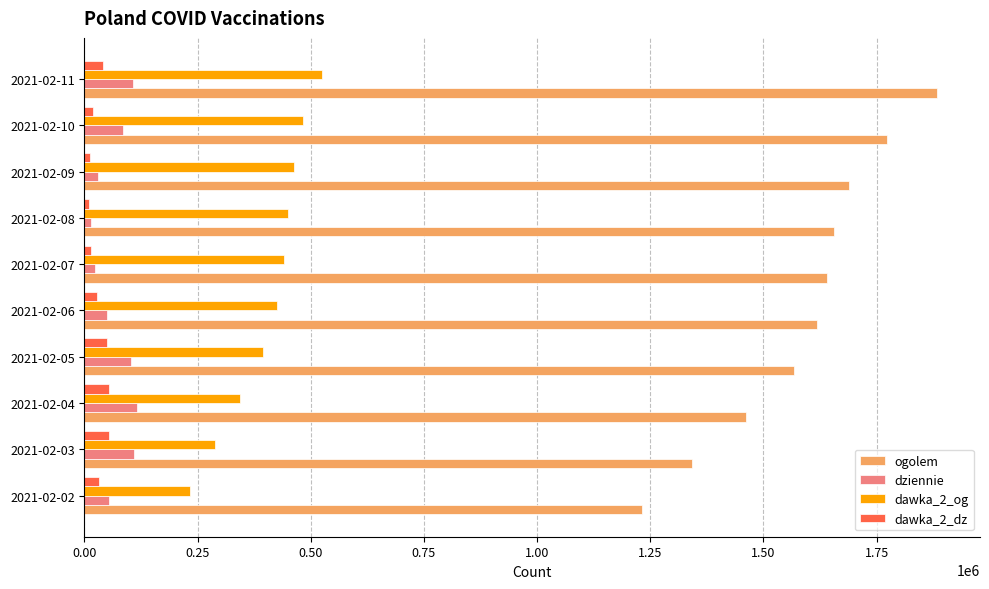

Which category has the highest value in the ogolem series?

2021-02-11